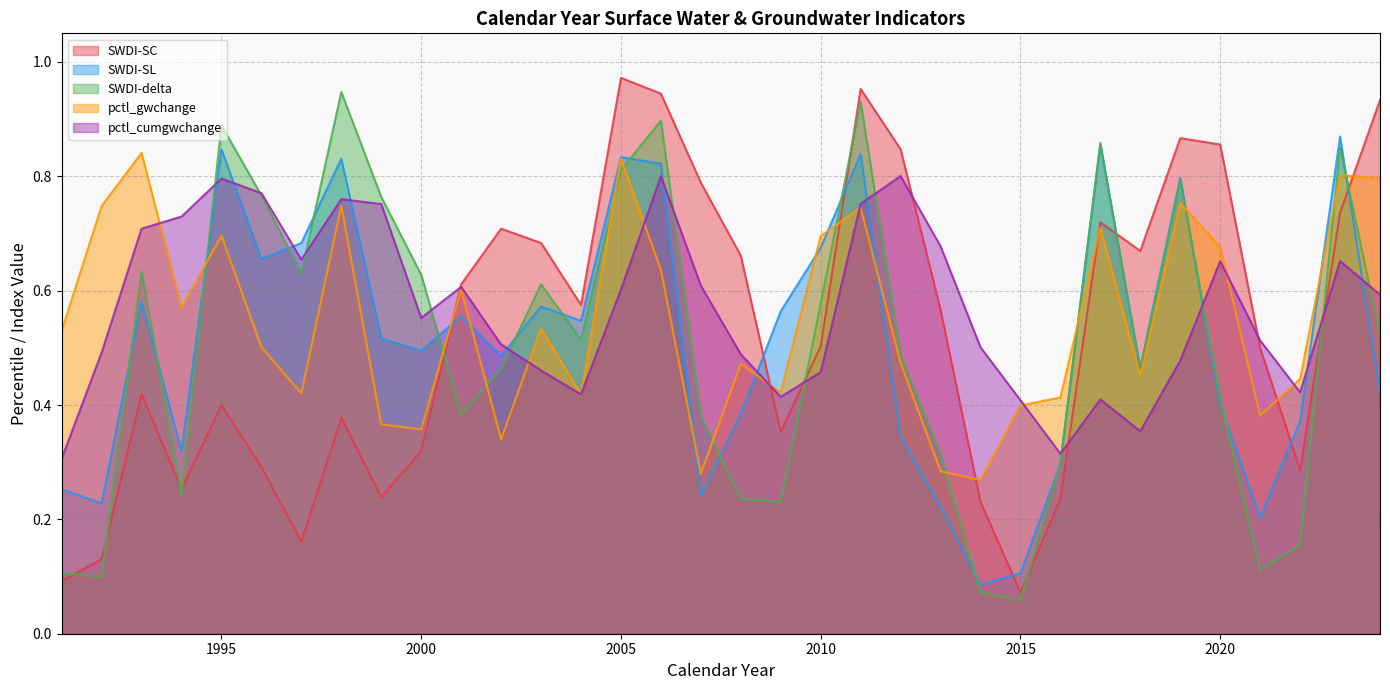

What is the difference between the maximum and second lowest values in the SWDI-SL series?

0.8